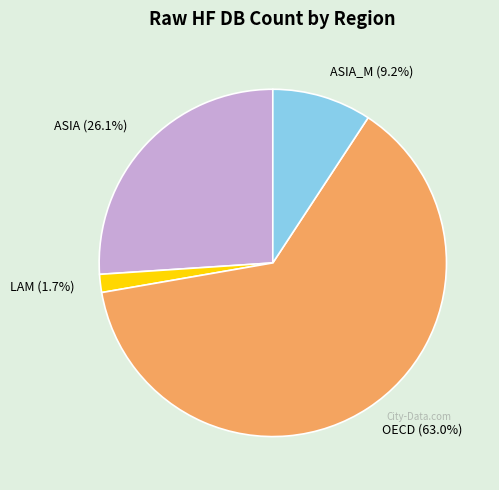

What portion of the pie excludes OECD (63.0%)?

37.0%